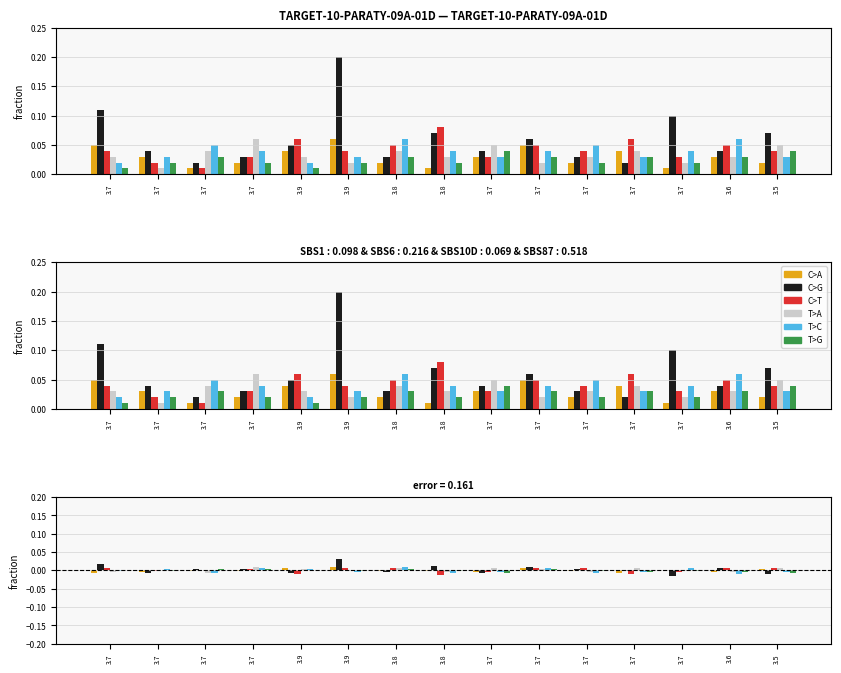

The value of T>G at 3.7 is -0.0. True or false?

True